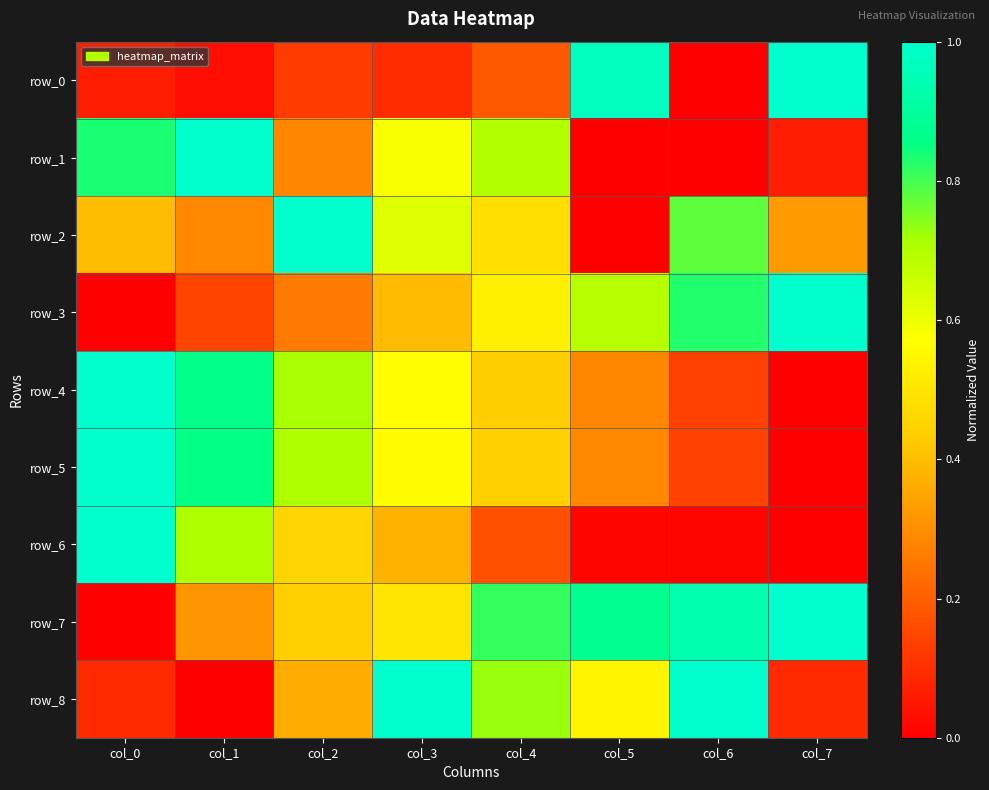

Is it true that row_5 equals 0.4 at col_7?

False